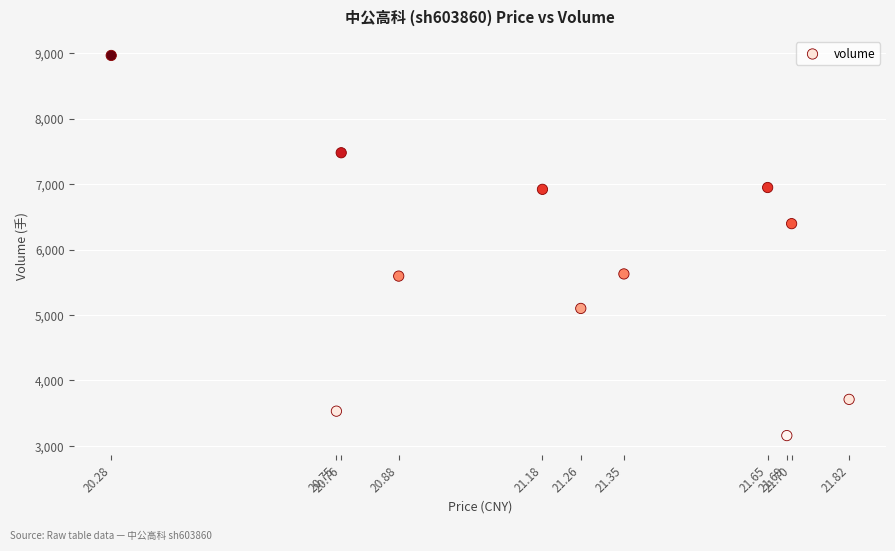

What is the average Y value?

5766